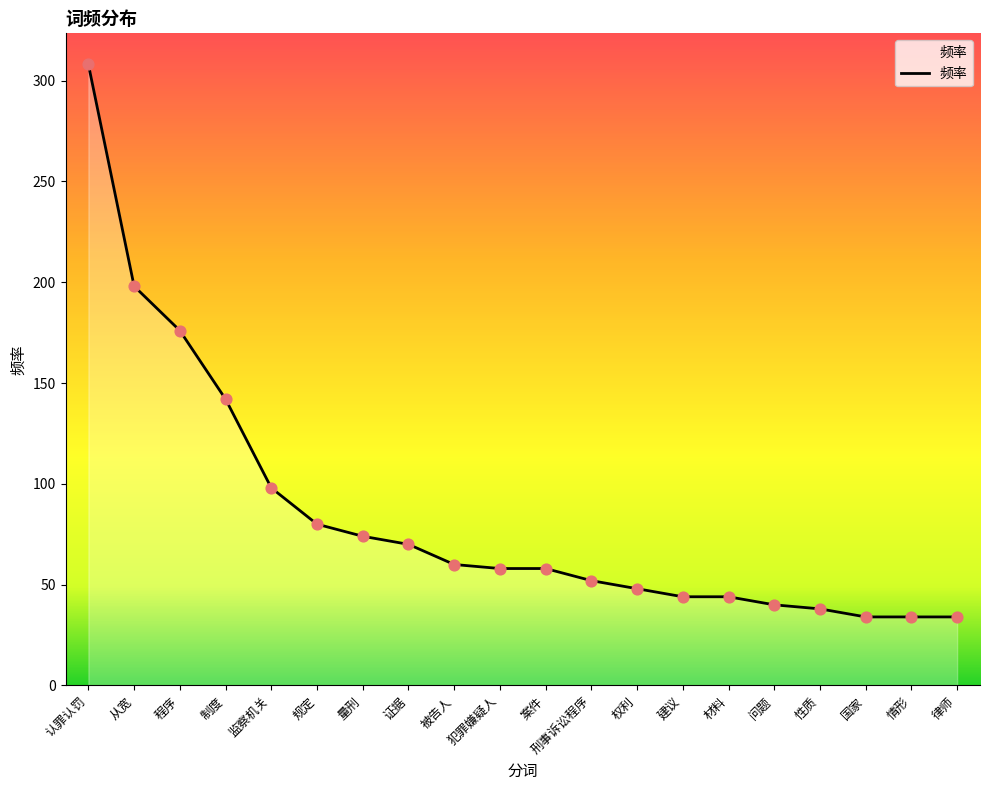

What is the ratio of the value at 情形 to the value at 程序?

0.2